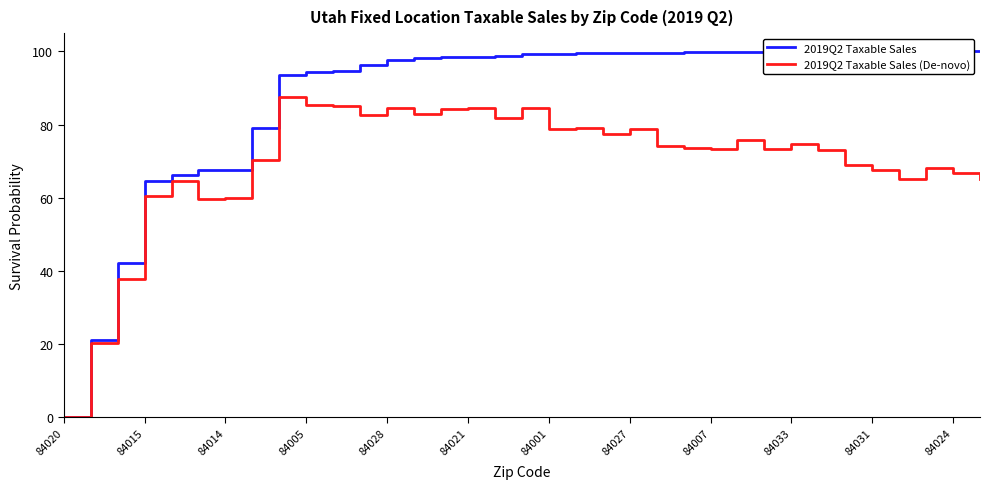

How many values in 2019Q2 Taxable Sales are above zero?

34